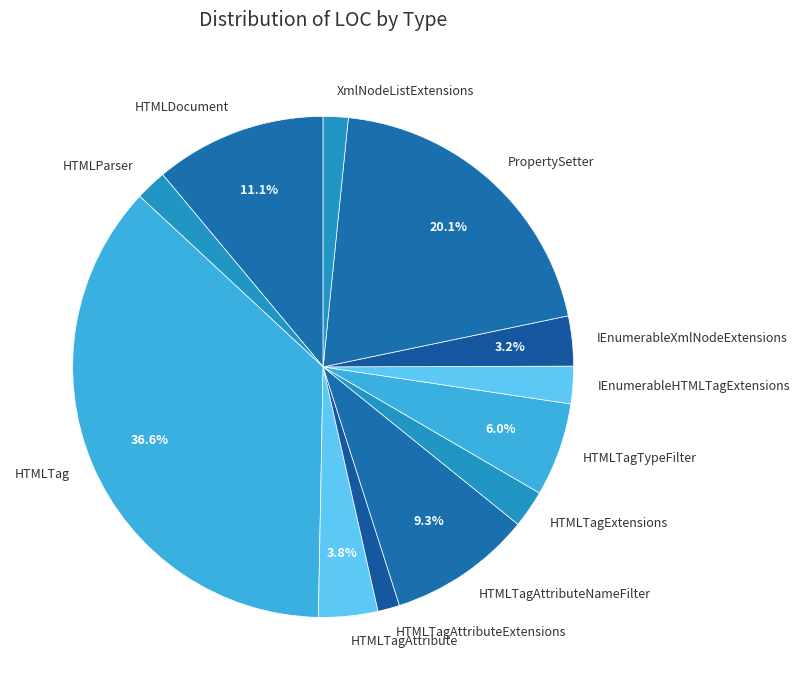

Which has a higher value, IEnumerableXmlNodeExtensions or HTMLTagTypeFilter?

HTMLTagTypeFilter